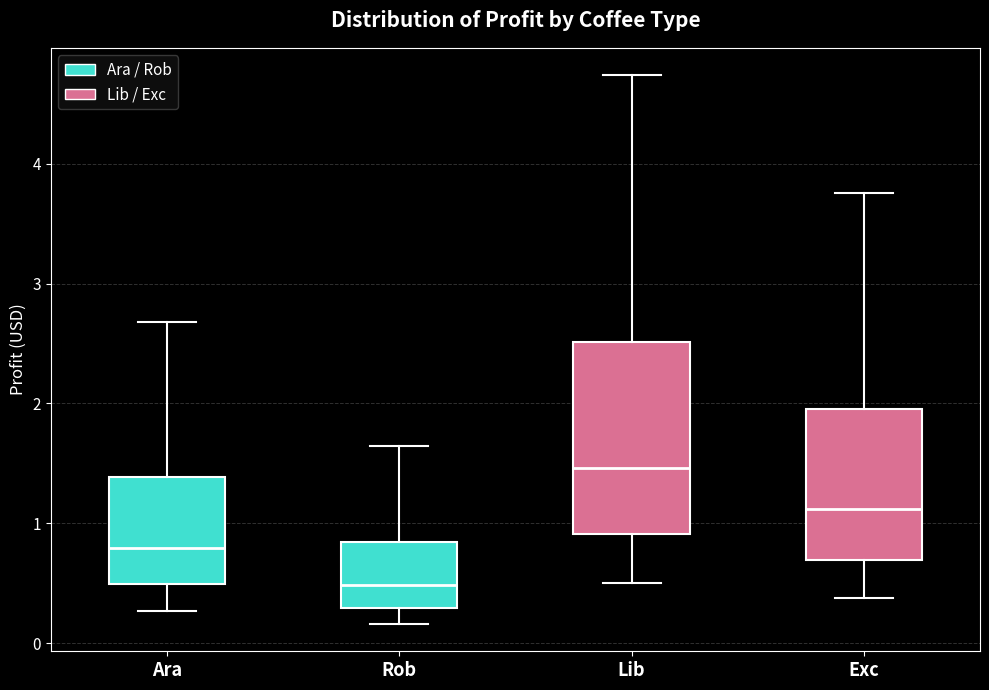

Which box is the tallest, from its lower edge to its upper edge?

Lib